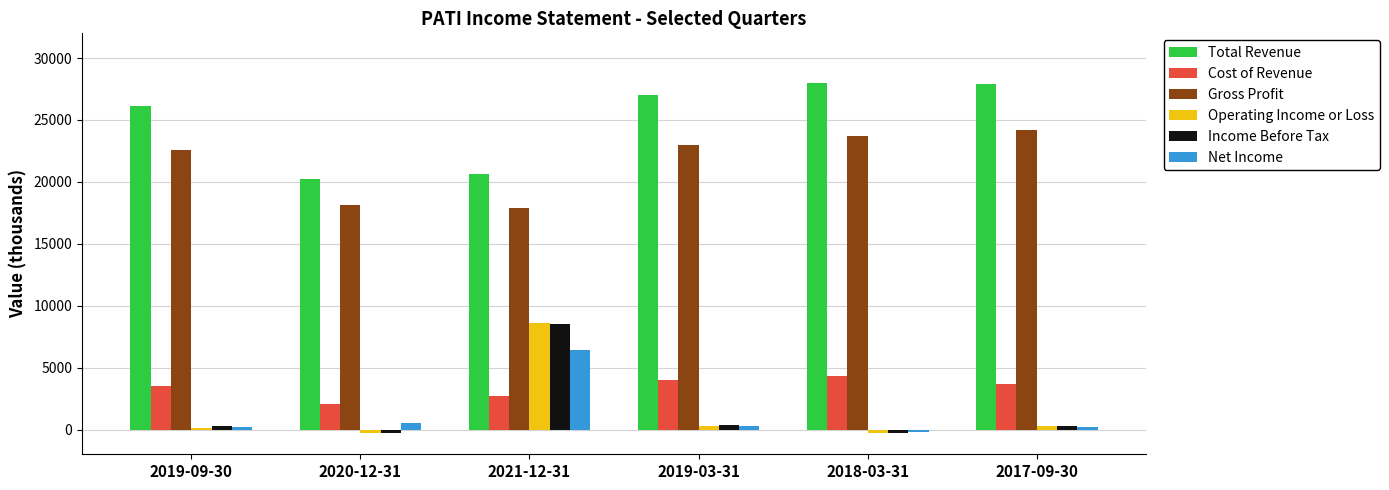

Which series has the widest spread of values?

Operating Income or Loss